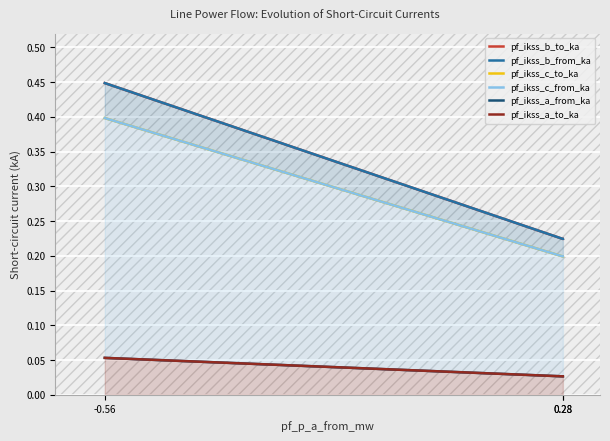

Reading left to right, what are all the values shown in this chart?

pf_ikss_b_to_ka: -0.56=0.4	0.28=0.2	0.28=0.2
pf_ikss_b_from_ka: -0.56=0.4	0.28=0.2	0.28=0.2
pf_ikss_c_to_ka: -0.56=0.4	0.28=0.2	0.28=0.2
pf_ikss_c_from_ka: -0.56=0.4	0.28=0.2	0.28=0.2
pf_ikss_a_from_ka: -0.56=0.1	0.28=0.0	0.28=0.0
pf_ikss_a_to_ka: -0.56=0.1	0.28=0.0	0.28=0.0